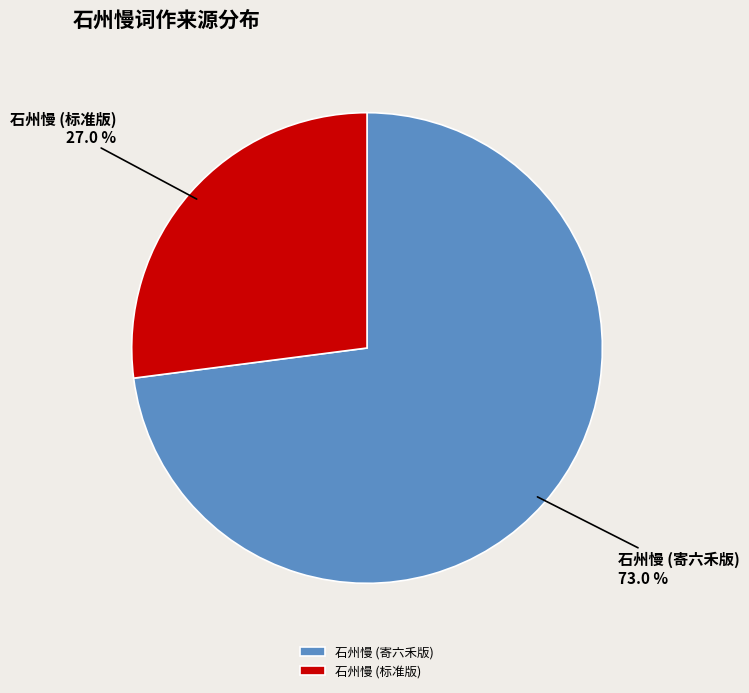

Which category accounts for the majority?

石州慢 (寄六禾版)